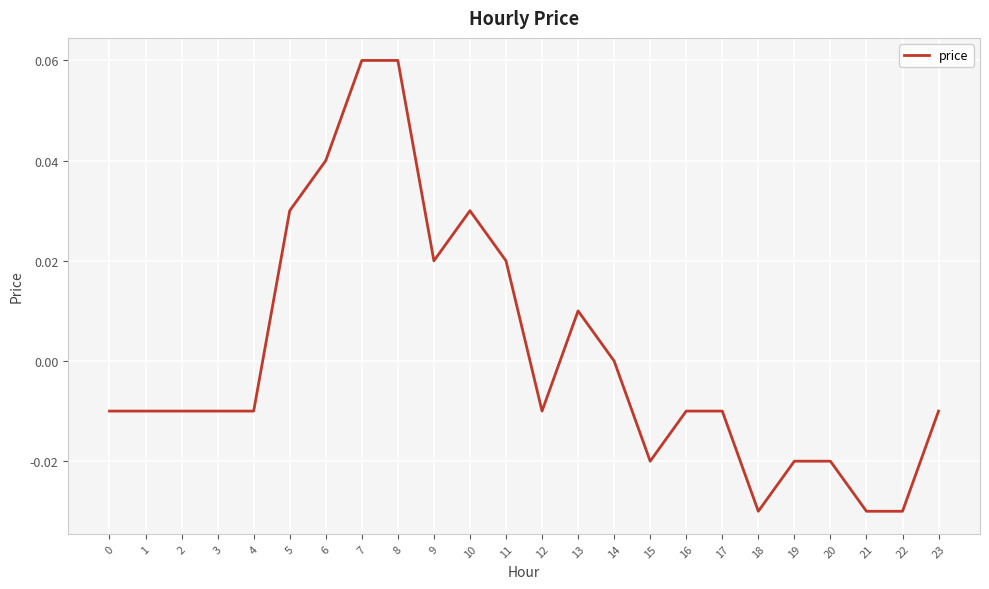

Between 5 and 13, which is larger?

5